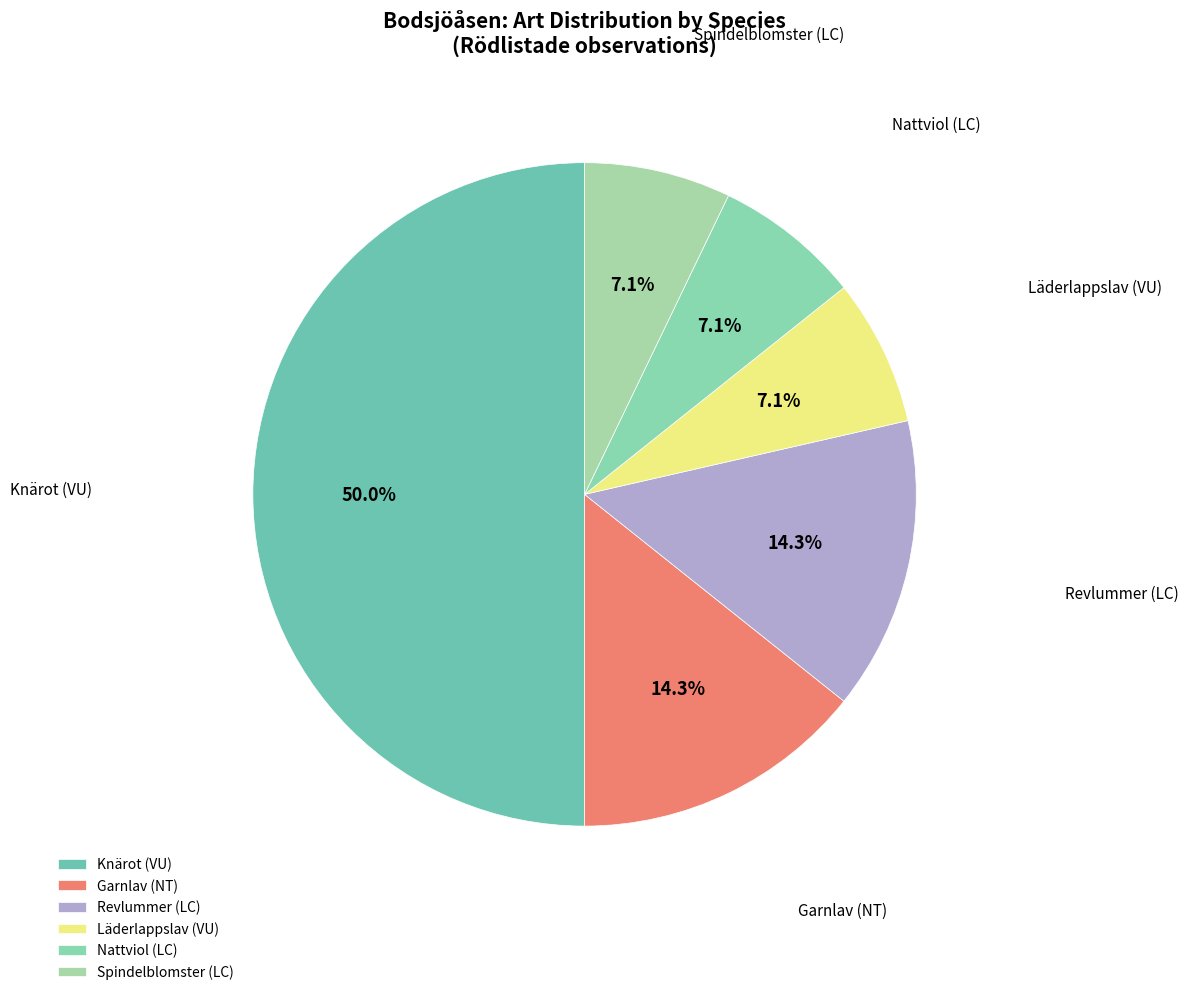

To the nearest percent, what is the combined percentage of Garnlav (NT) and Knärot (VU)?

64%